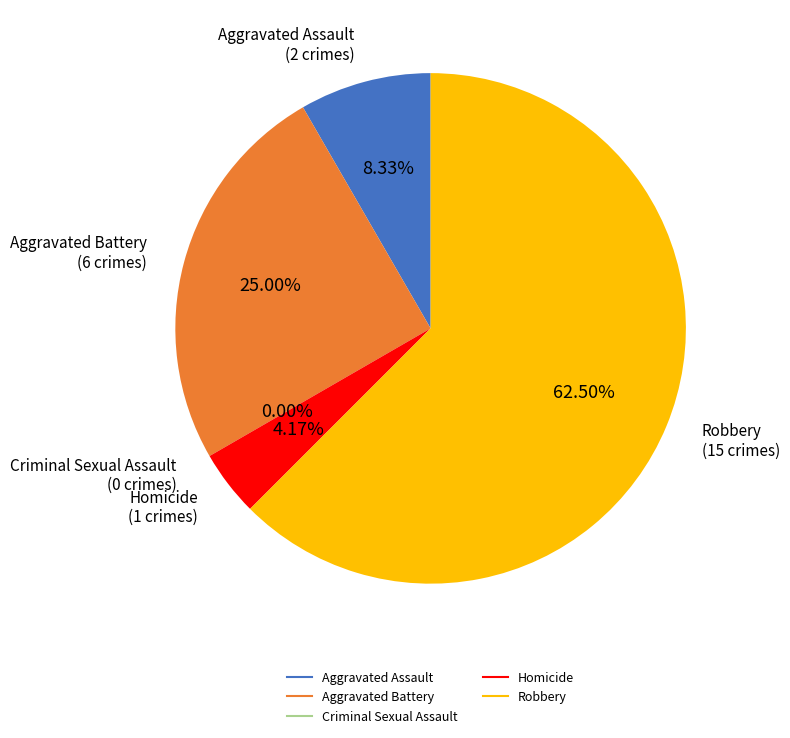

What portion of the pie excludes Aggravated Battery?

75.0%